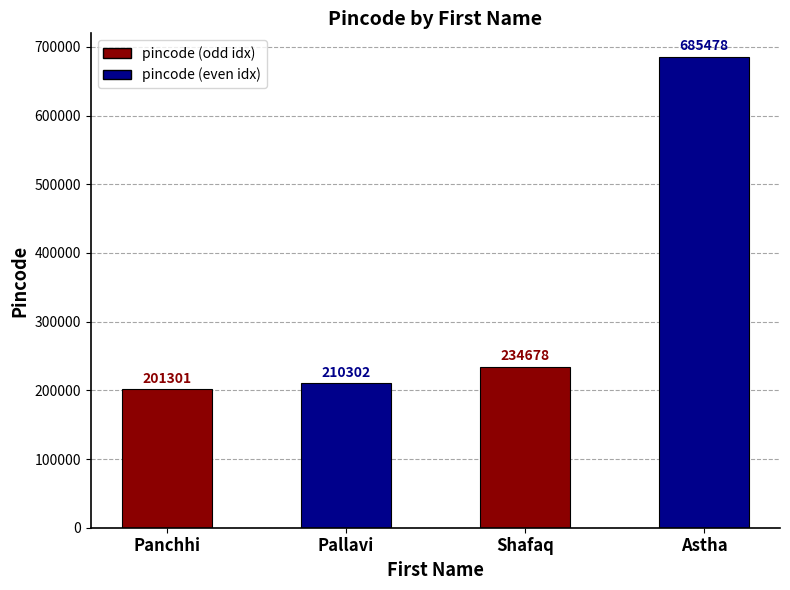

At which label is the value closest to 443389?

Shafaq